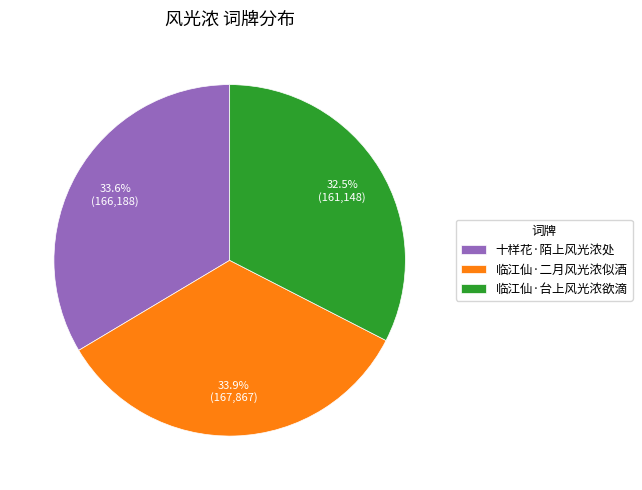

What percentage do 十样花·陌上风光浓处 and 临江仙·二月风光浓似酒 together represent?

67.5%